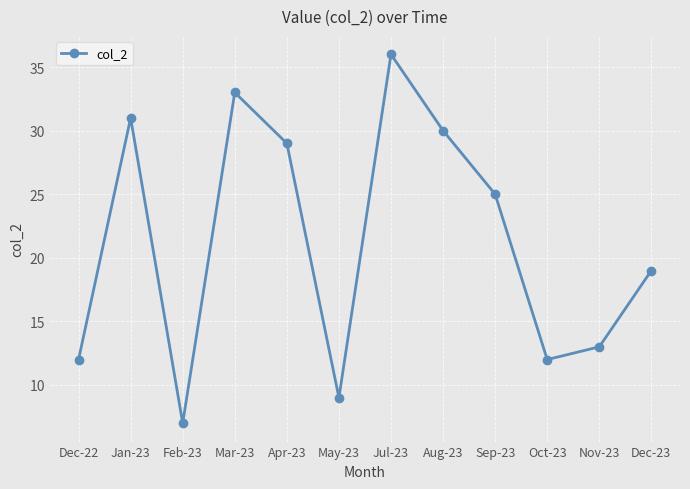

Reading left to right, what are all the values shown in this chart?

Dec-22=12	Jan-23=31	Feb-23=7	Mar-23=33	Apr-23=29	May-23=9	Jul-23=36	Aug-23=30	Sep-23=25	Oct-23=12	Nov-23=13	Dec-23=19